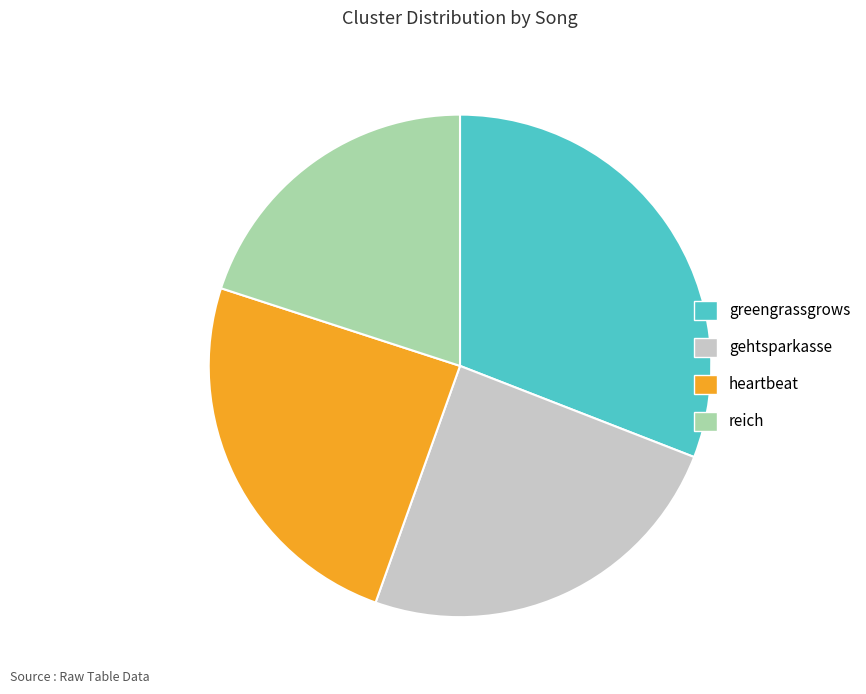

How many segments does this pie chart have?

4